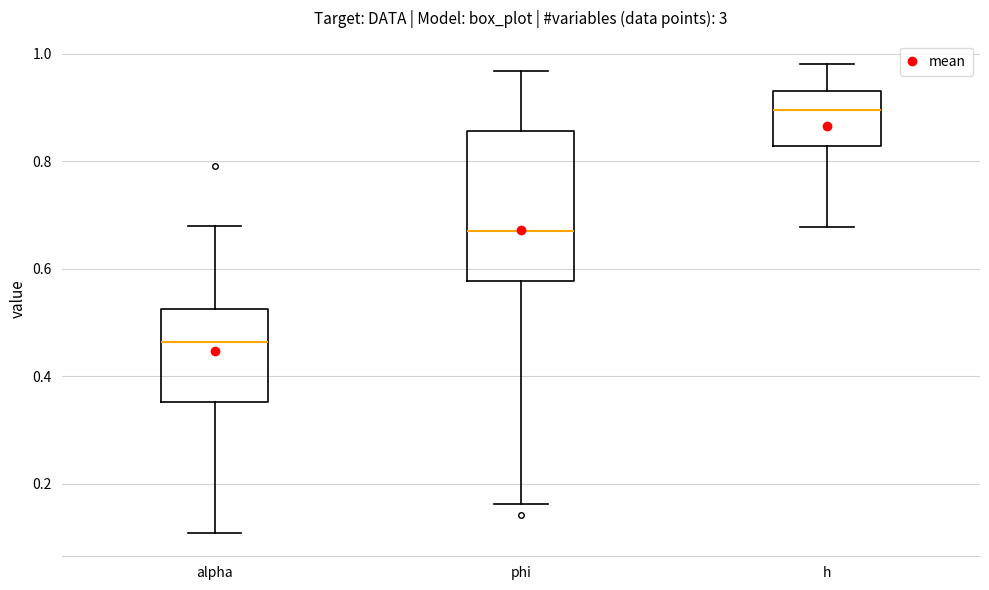

Where does the lower whisker of the box for h end on the y-axis? The values are not printed on the chart, so give them approximately, as read against the axis.

0.68